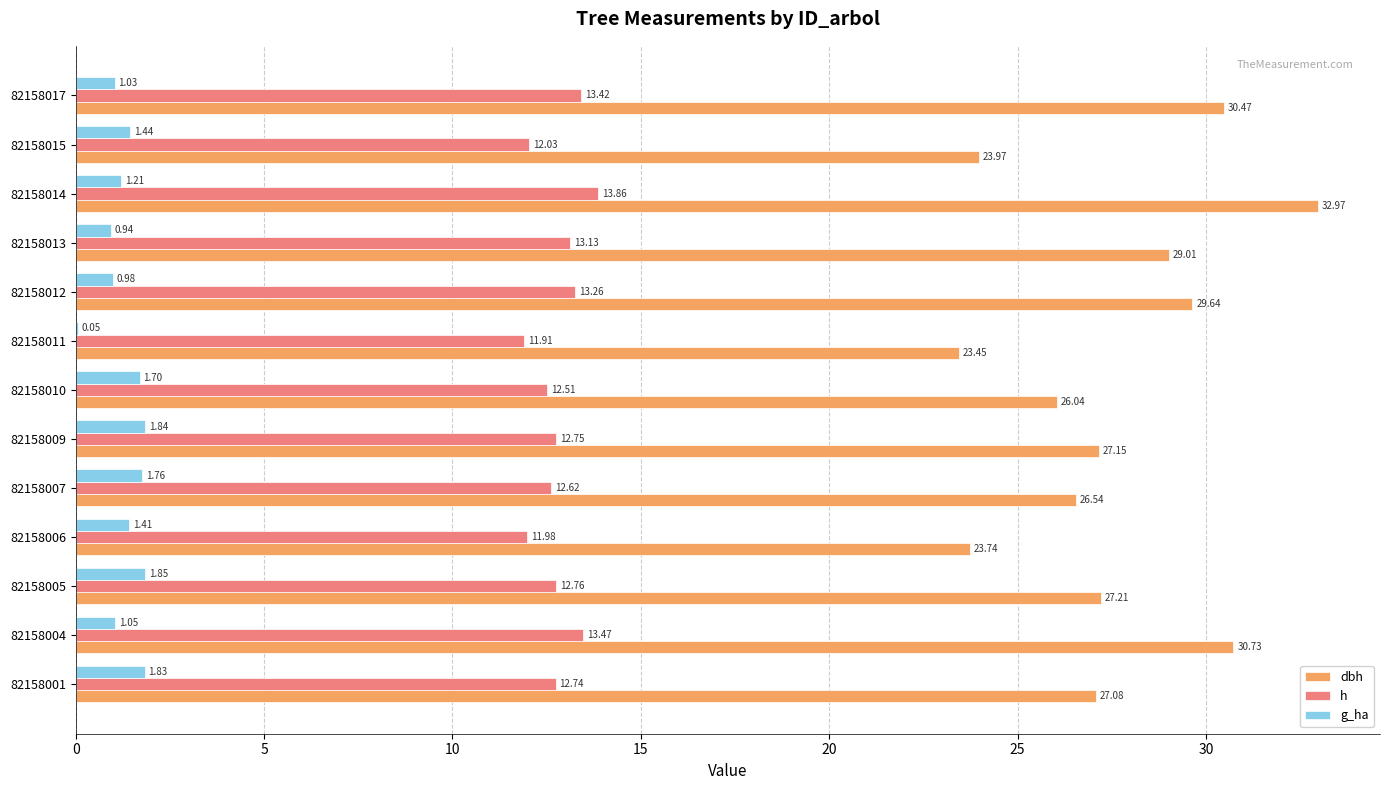

Between 82158005 and 82158009, which series saw the biggest shift?

dbh